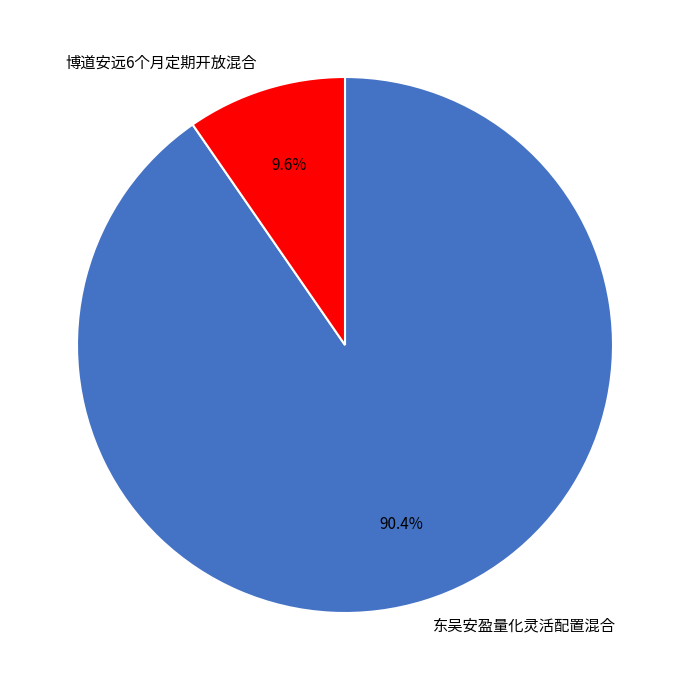

How many segments does this pie chart have?

2